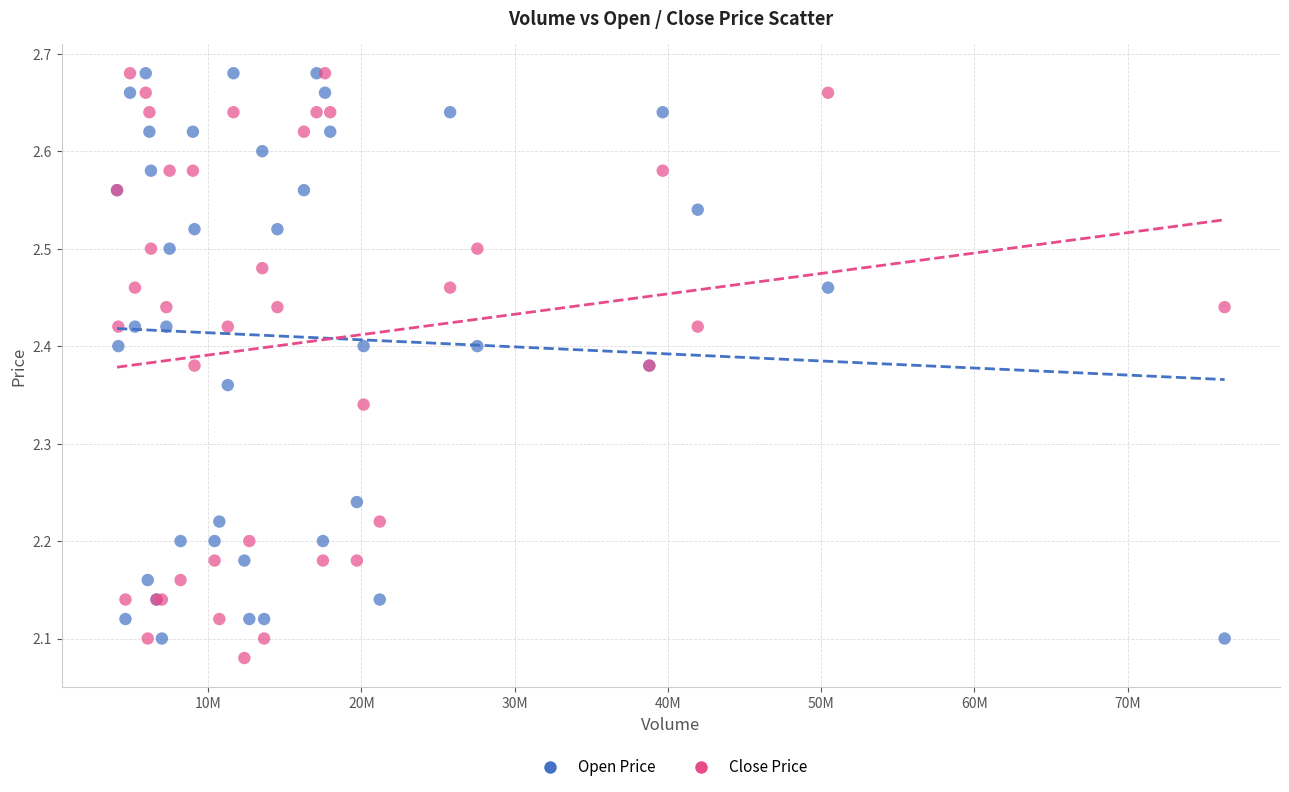

Which series has the largest Y range (max minus min)?

Close Price